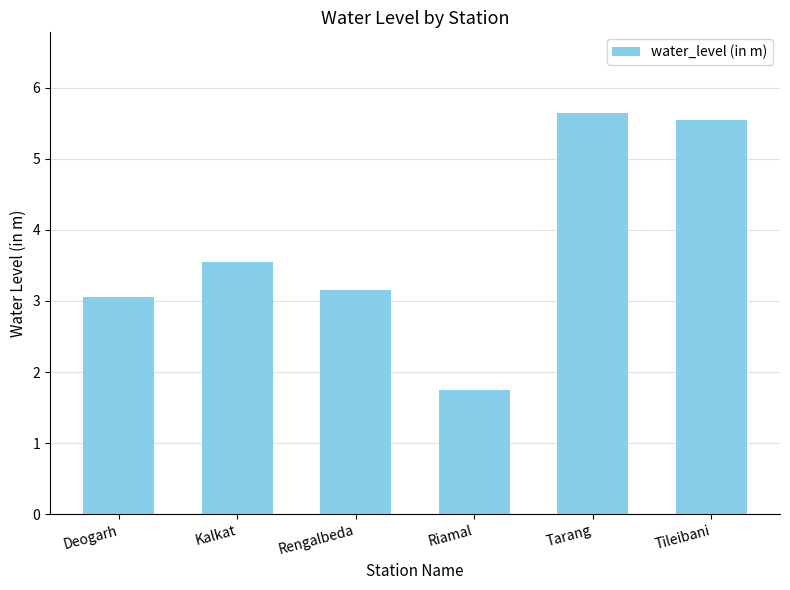

Which category has the lowest value across all series?

Riamal